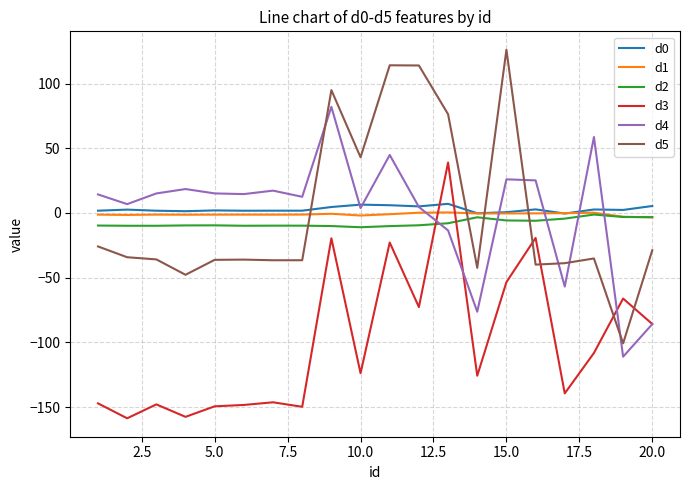

At how many categories does at least one series exceed 120?

1